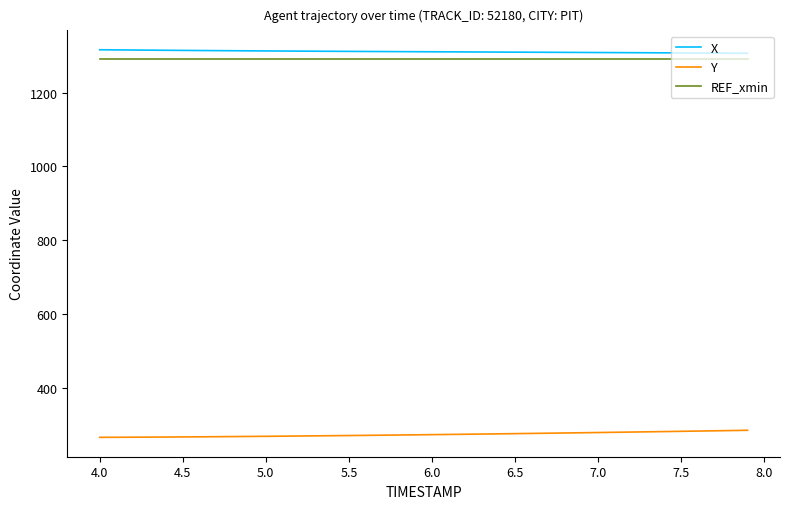

True or false: Y and REF_xmin intersect in this chart.

False